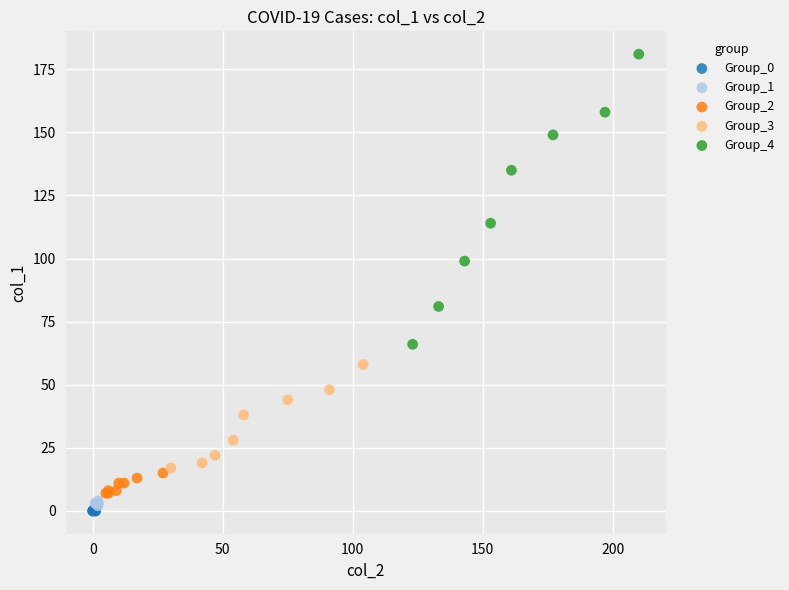

Which series reaches the maximum Y coordinate?

Group_4